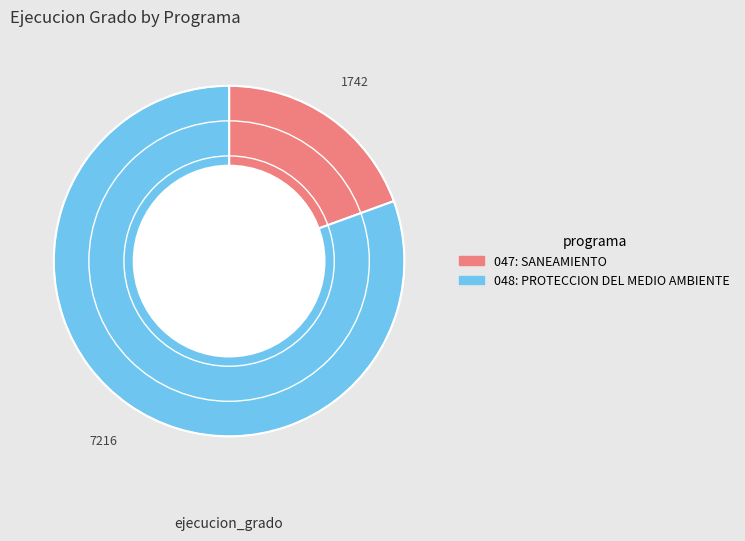

Count the number of slices in the pie.

2